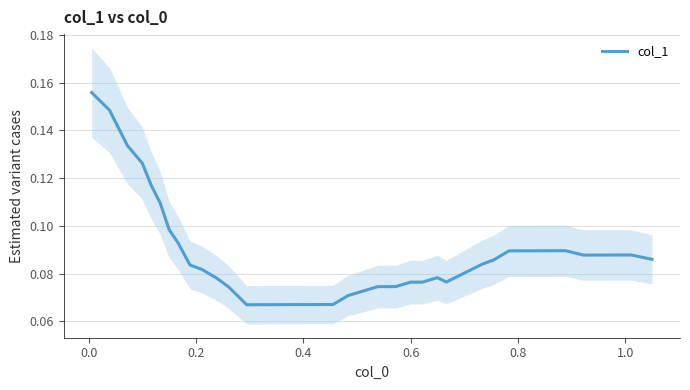

True or false: the data shows 0.2 at 38.

False